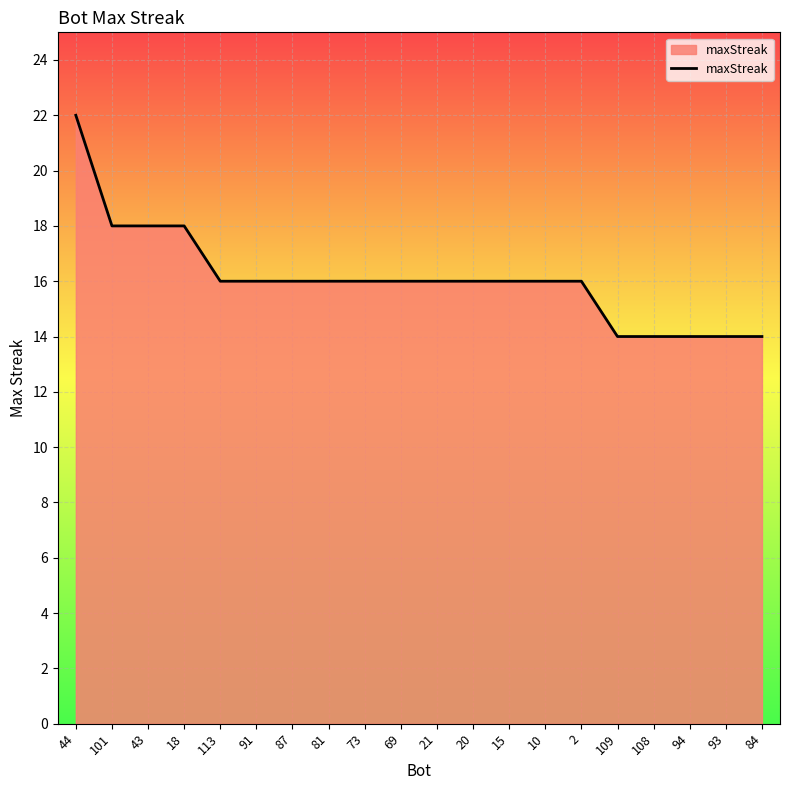

How many lines are shown in the chart?

1